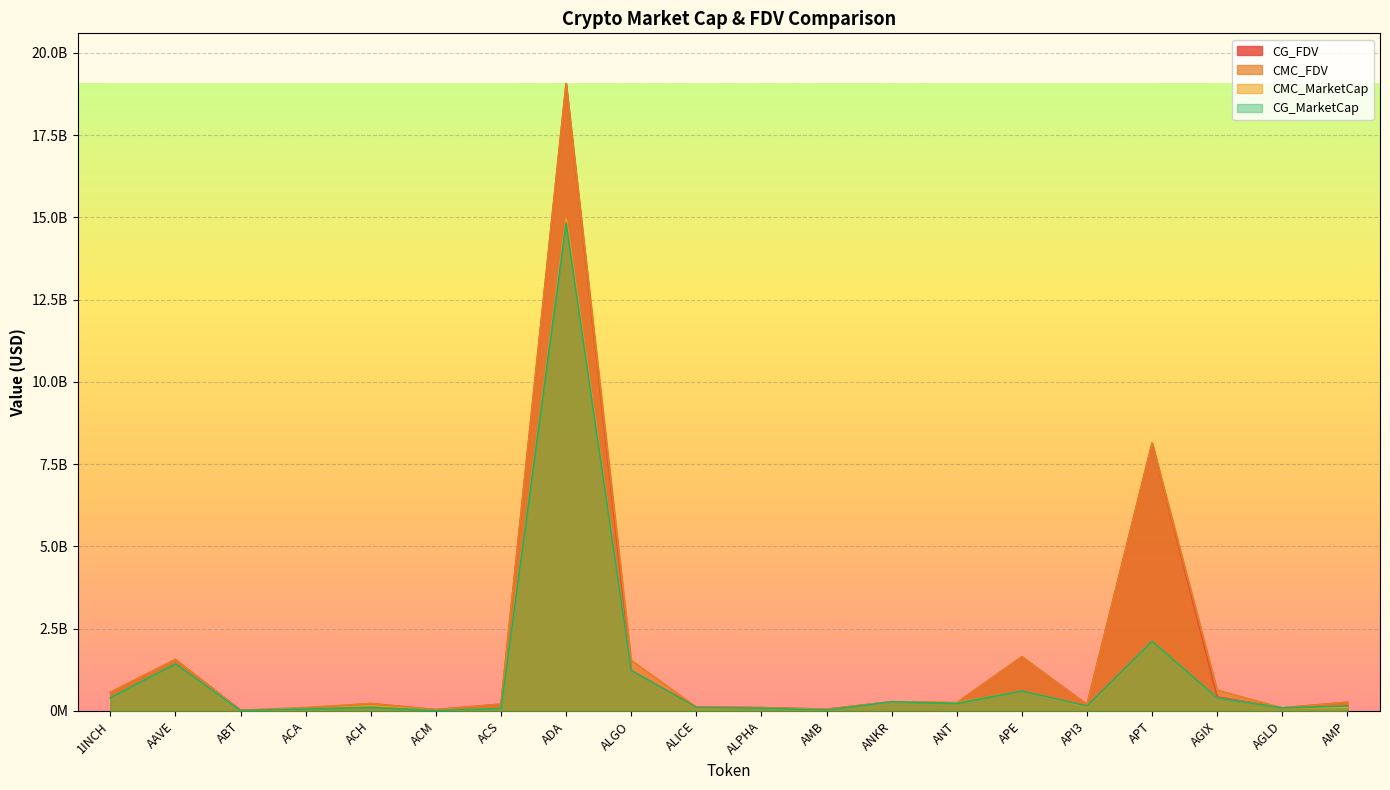

How many values in the CG_MarketCap series exceed 149574609?

9